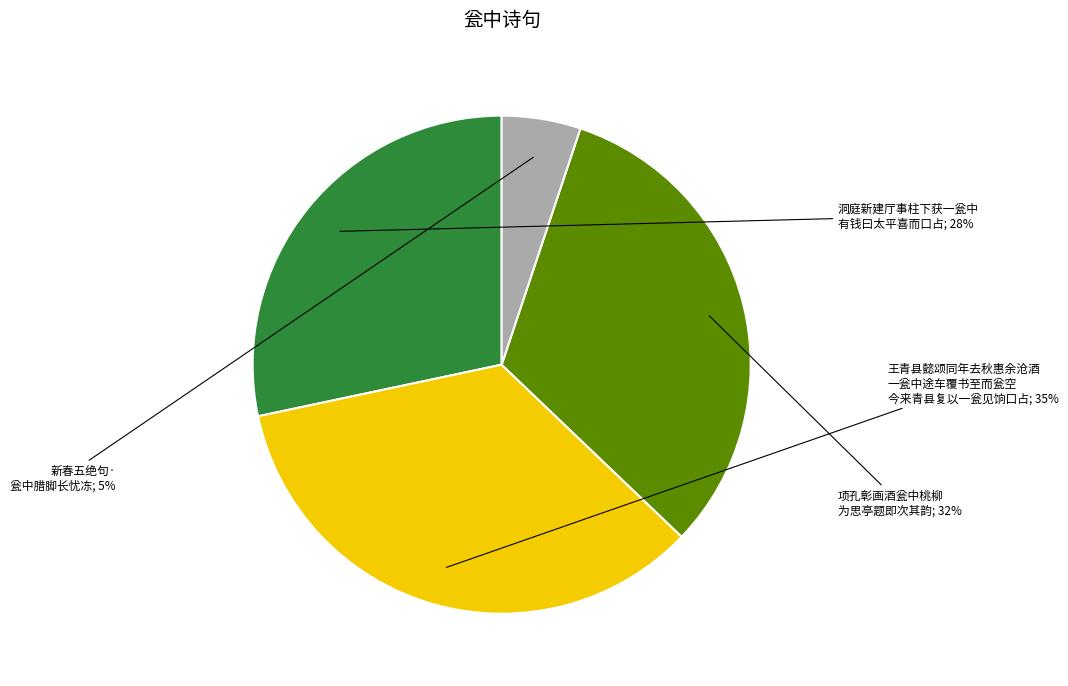

Does any single category account for the majority?

No